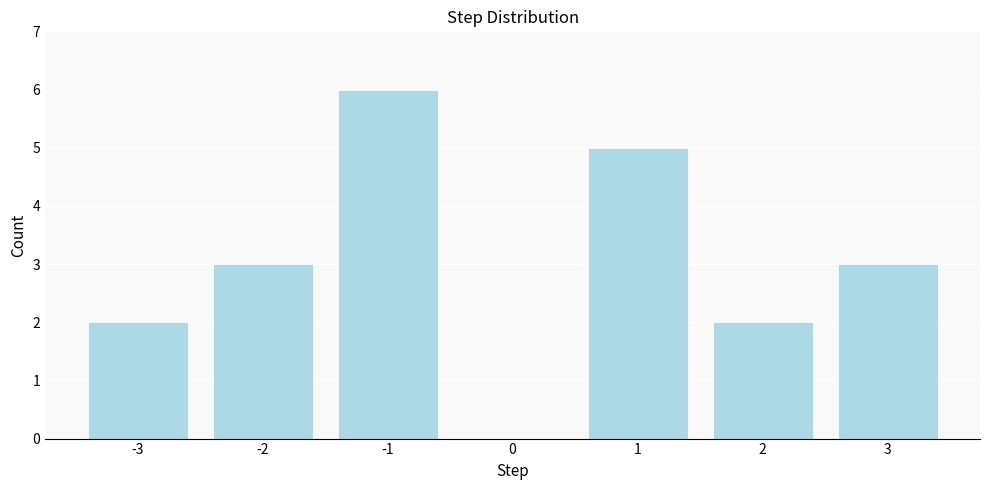

What is the height of the bar covering -1.5 to -0.5 on the x-axis? The values are not printed on the chart, so give them approximately, as read against the axis.

6